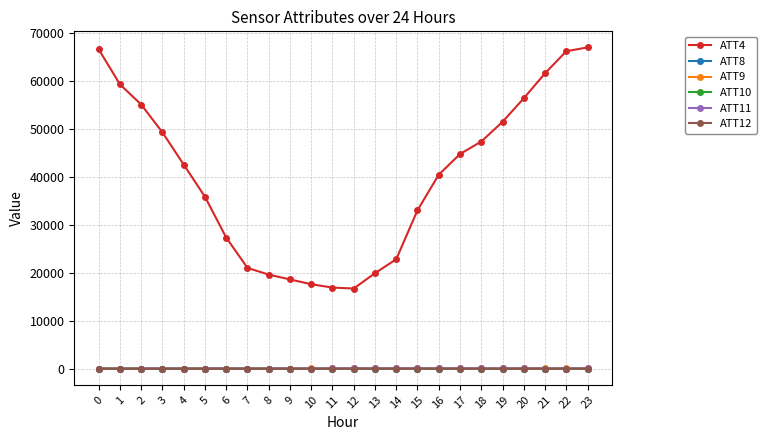

Which series has the widest spread of values?

ATT4